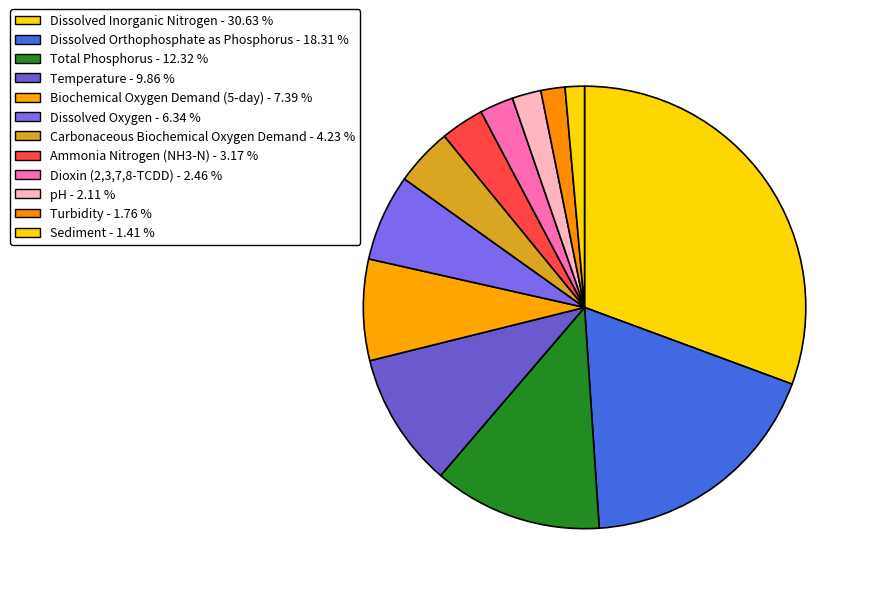

Count the number of slices in the pie.

12